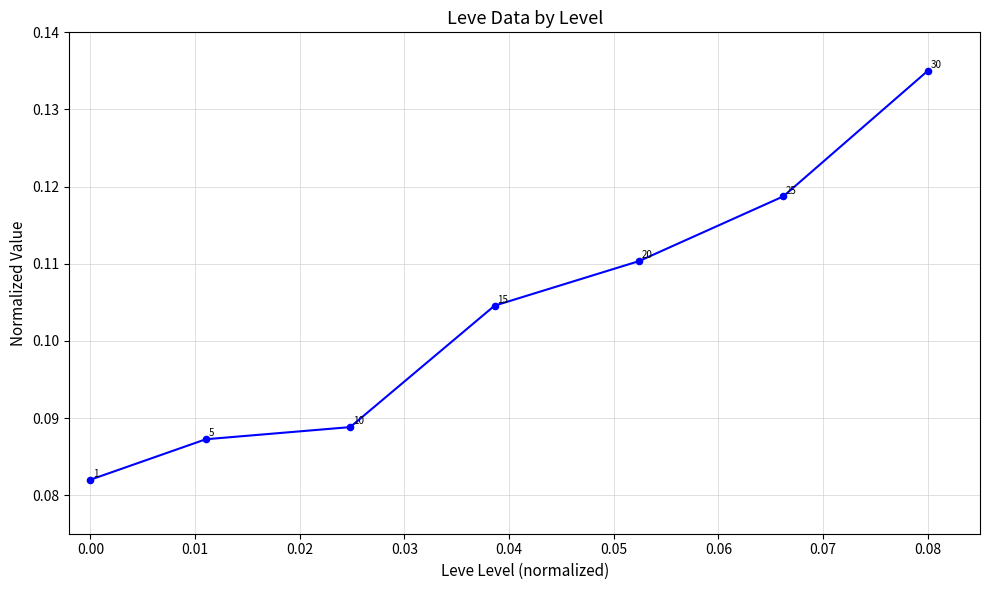

True or false: there are more than 2 points higher than both neighbors.

False